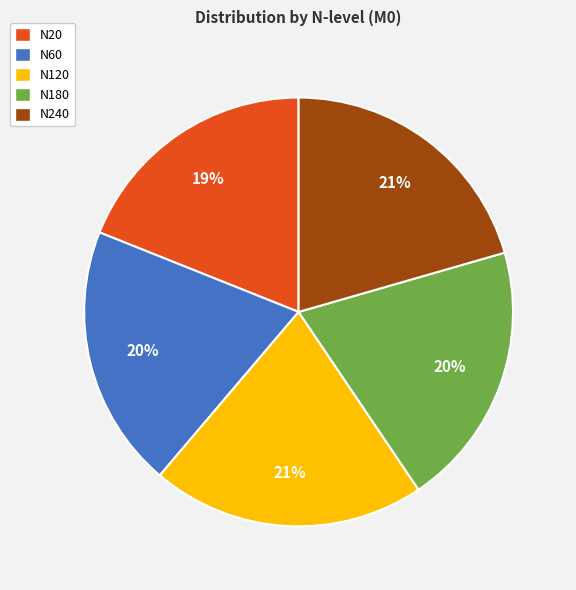

Which slice is the smallest?

N20